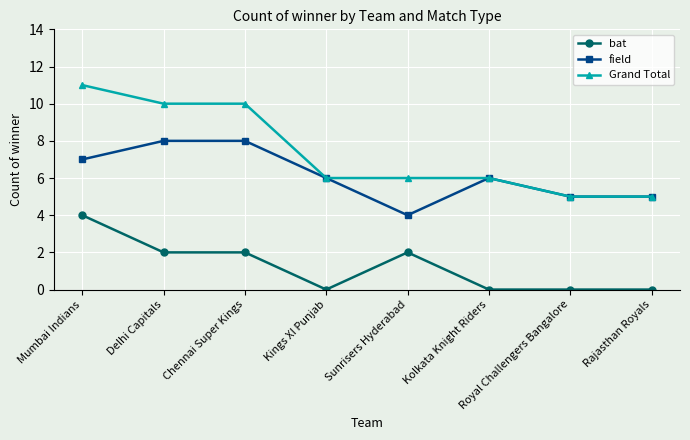

At which label does field reach its minimum?

Sunrisers Hyderabad